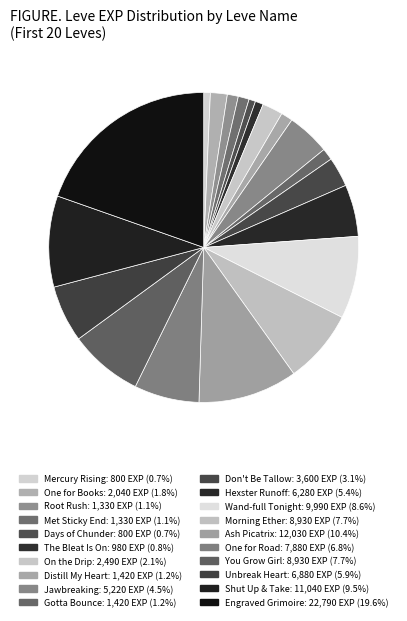

Is there any slice that represents more than half of the pie?

No